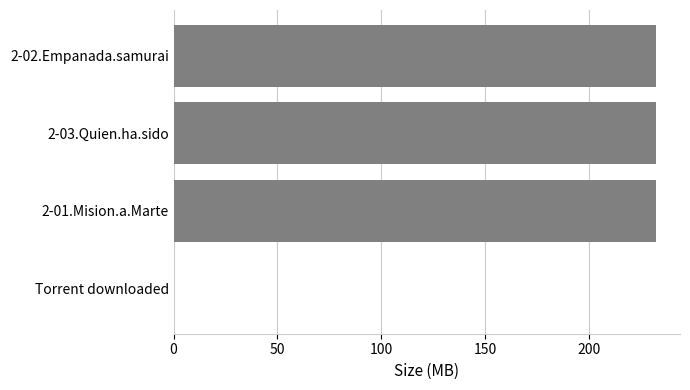

The value at 2-03.Quien.ha.sido is 397.6. True or false?

False